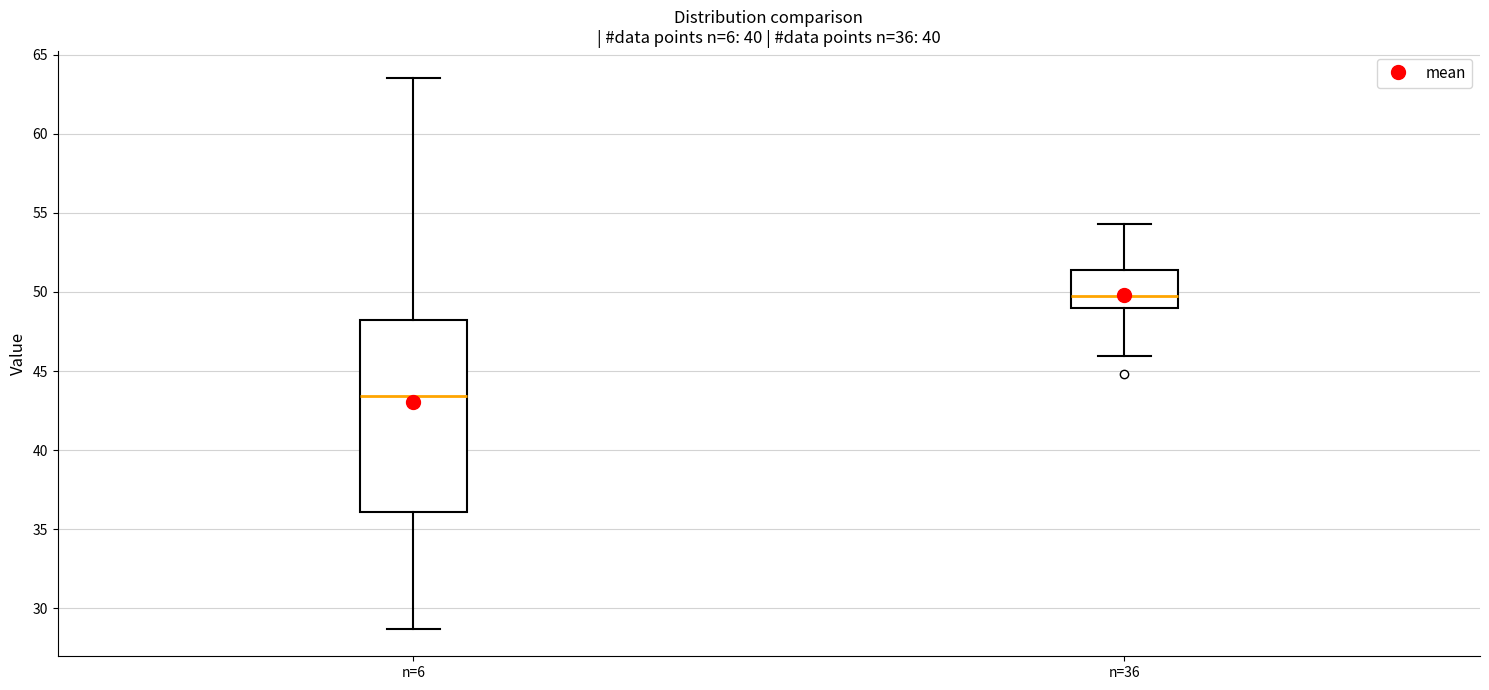

Which box's median line is the lowest?

n=6